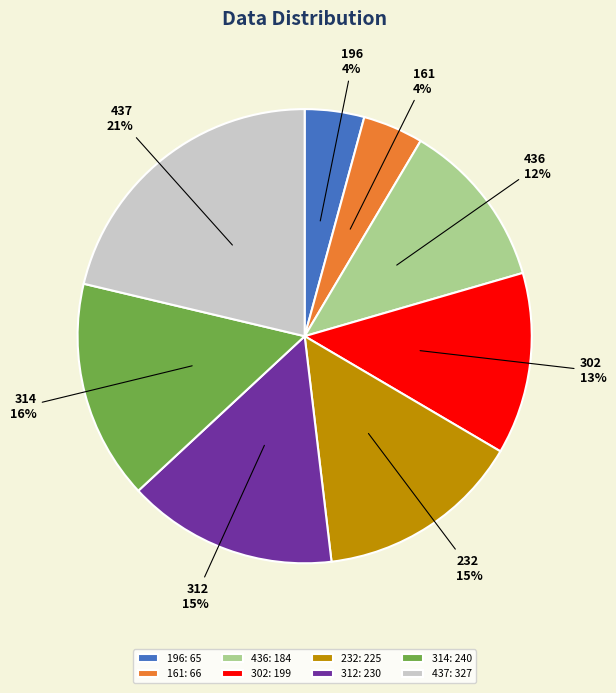

Is there a majority slice in this chart?

No